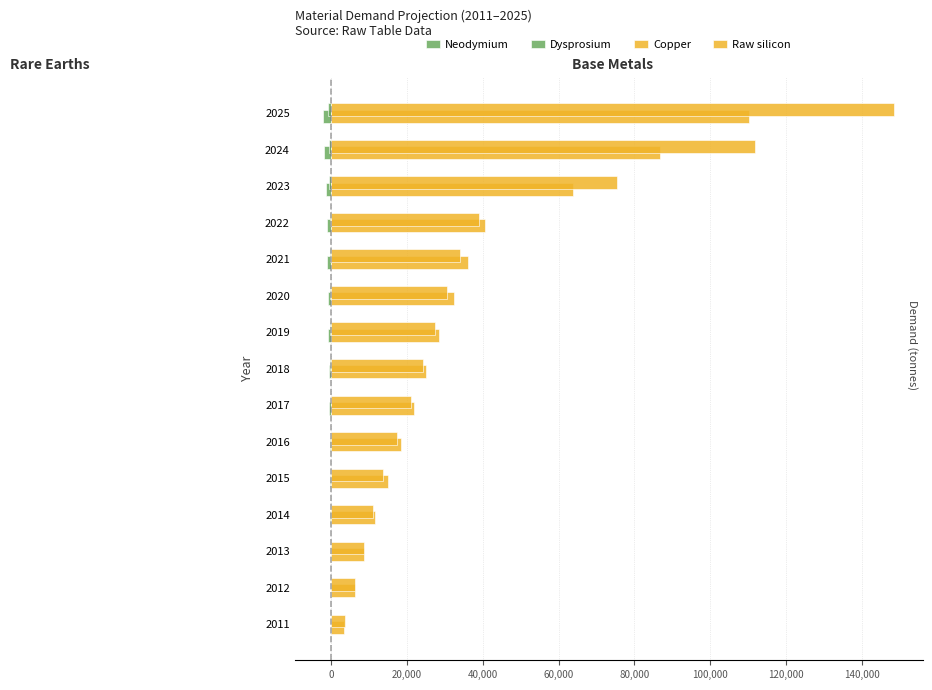

How many data points in Neodymium are above -652?

7